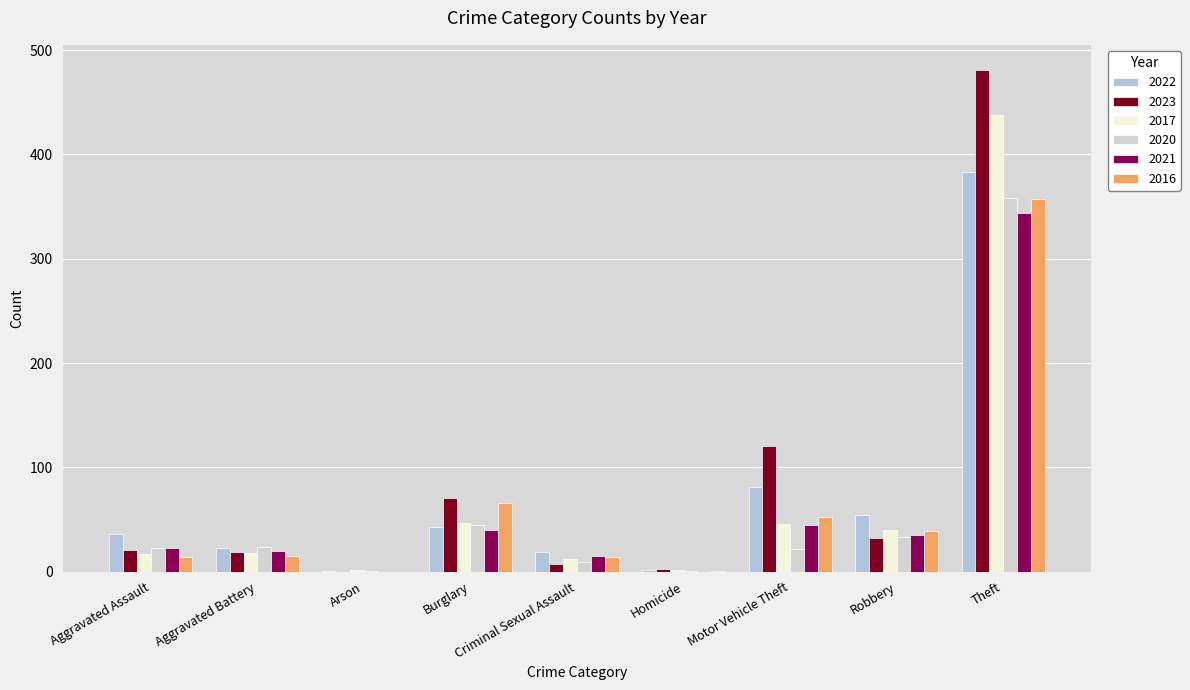

What is the sum of all 2023 values?

755